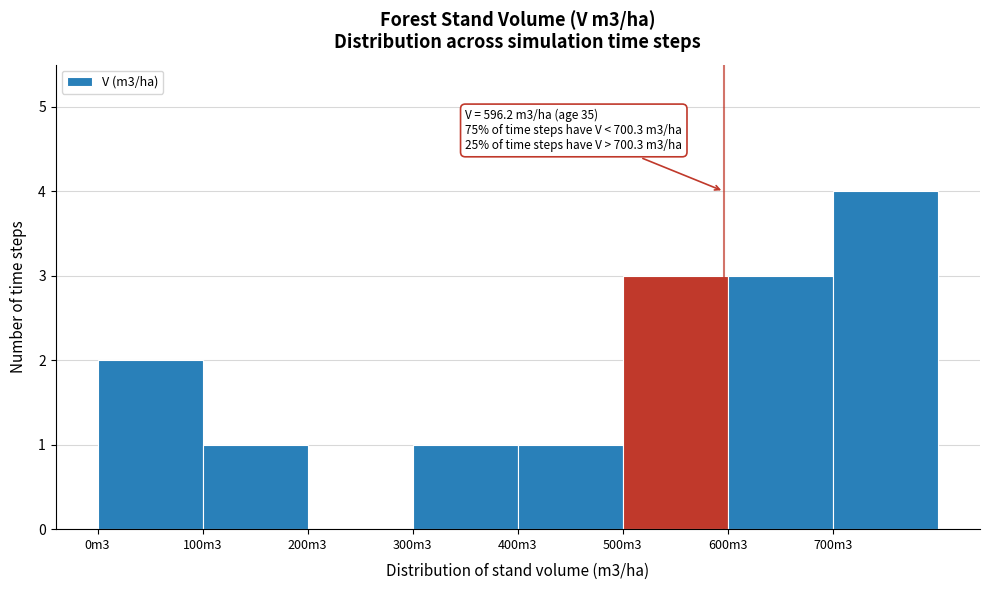

Reading left to right, transcribe all the data shown in this chart.

0m3=2	100m3=1	200m3=0	300m3=1	400m3=1	500m3=3	600m3=3	700m3=4